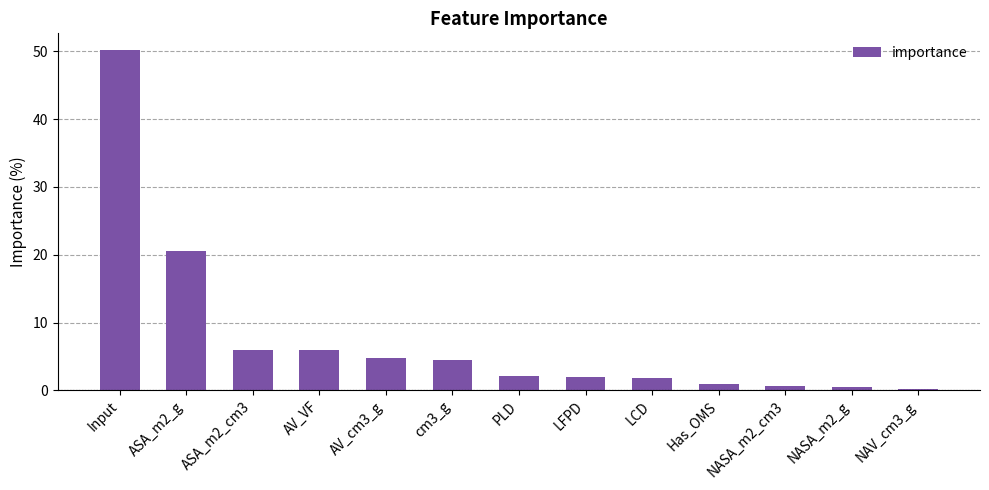

What is the value of the 6th bar from the left?

4.4